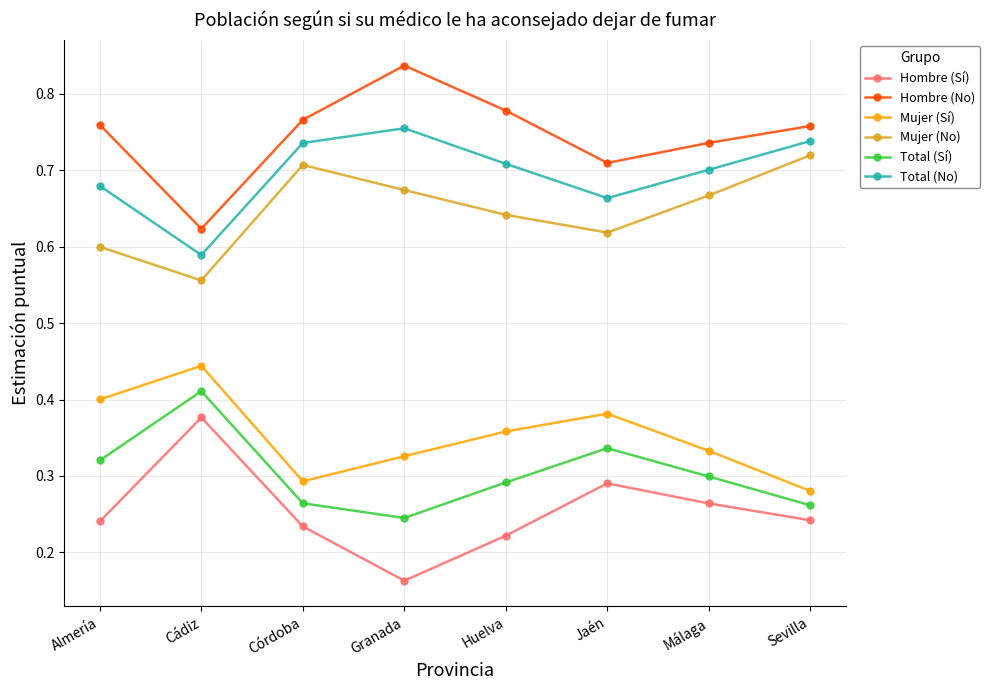

The Total (No) series shows 1.1 at Almería. True or false?

False